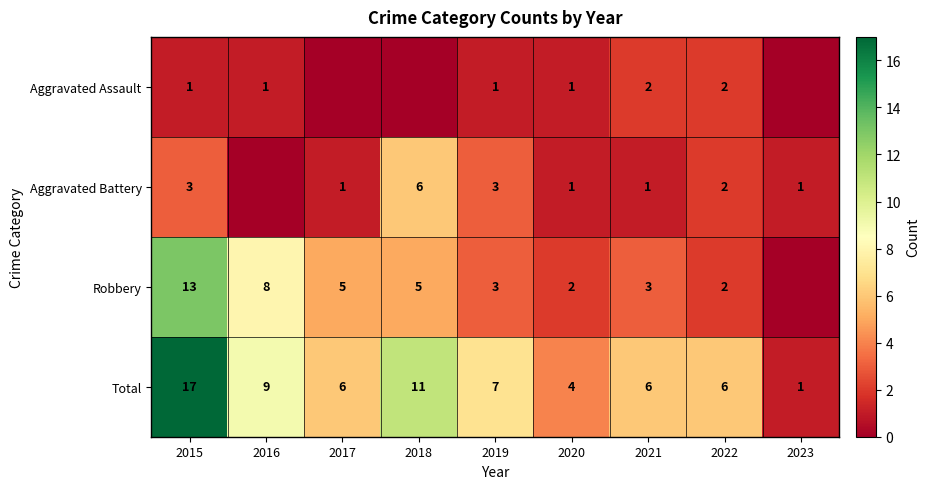

What is the total value across all series at 2023?

2